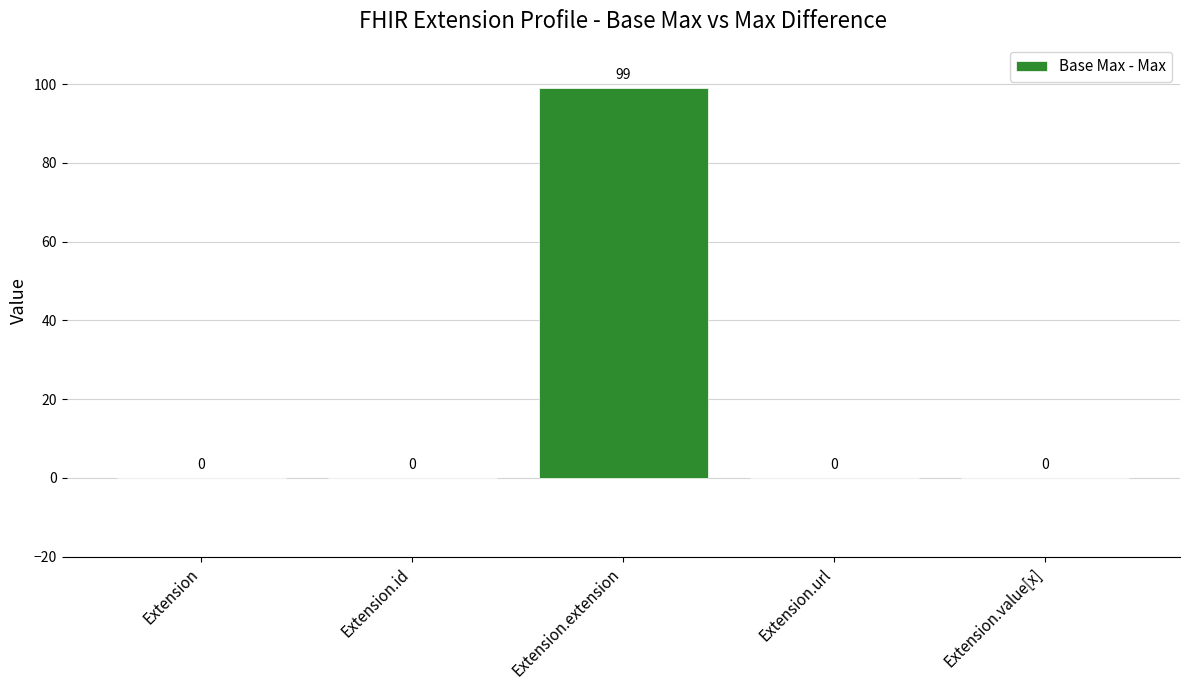

Which category has the highest value across all series?

Extension.extension